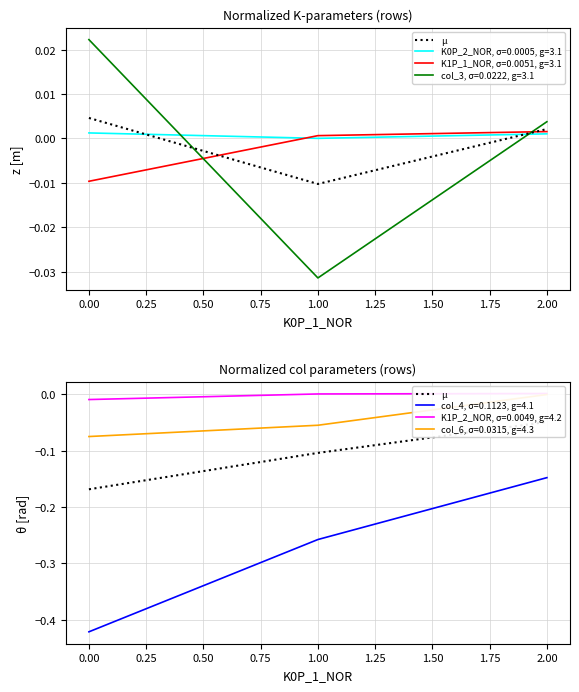

List the labels in order of col_4, σ=0.1123, g=4.1 value, largest first.

2.00, 1.00, 0.00